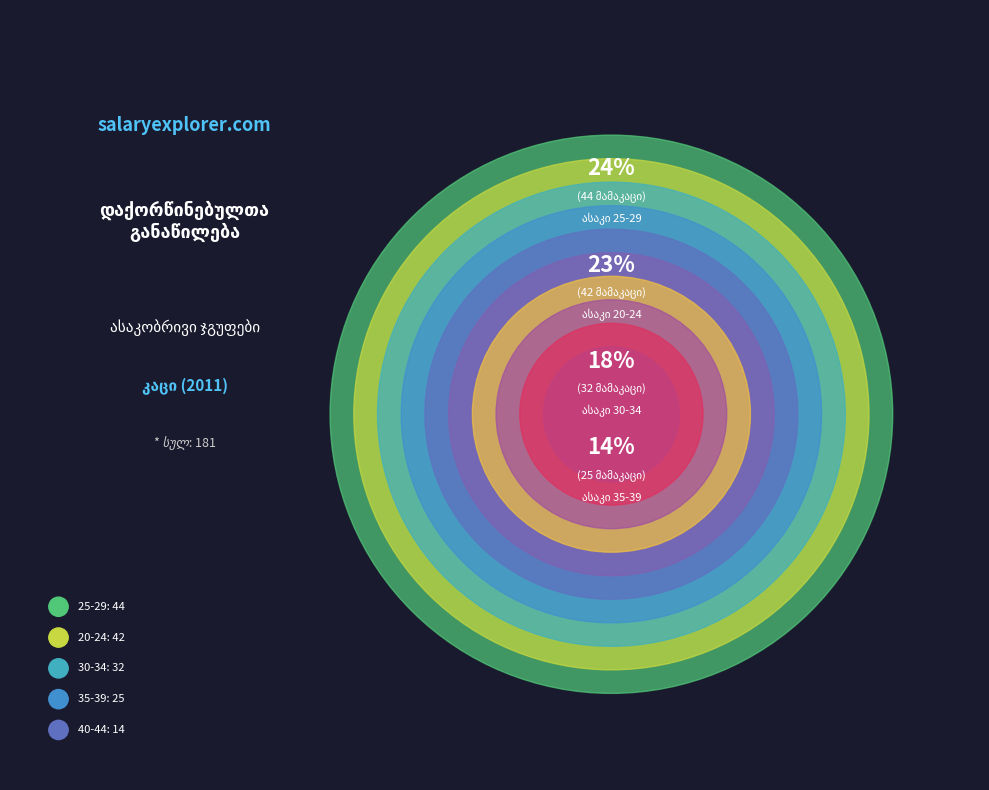

Which has a higher value, 60+ or 25-29?

25-29